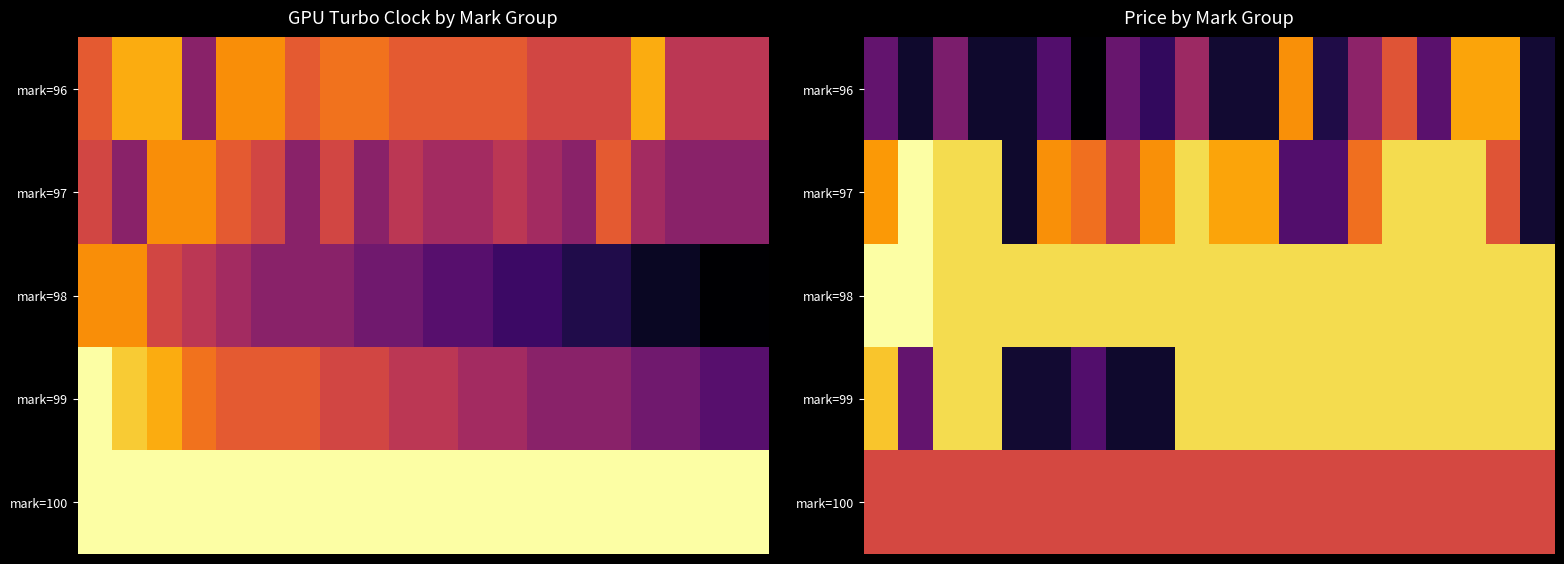

How many series are shown in this chart?

5